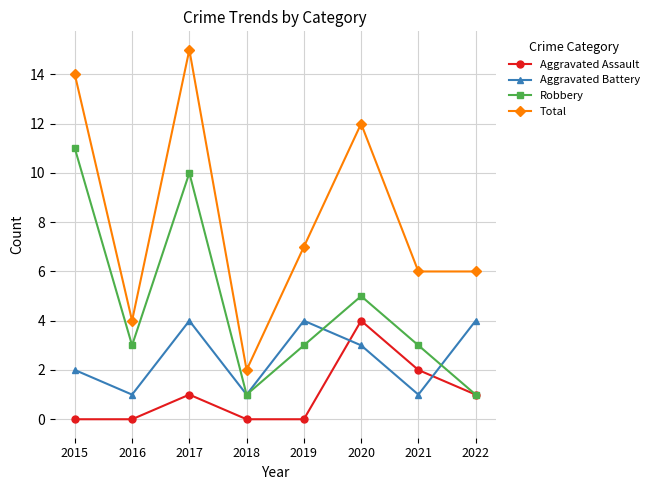

What is the total value across all series at 2018?

4